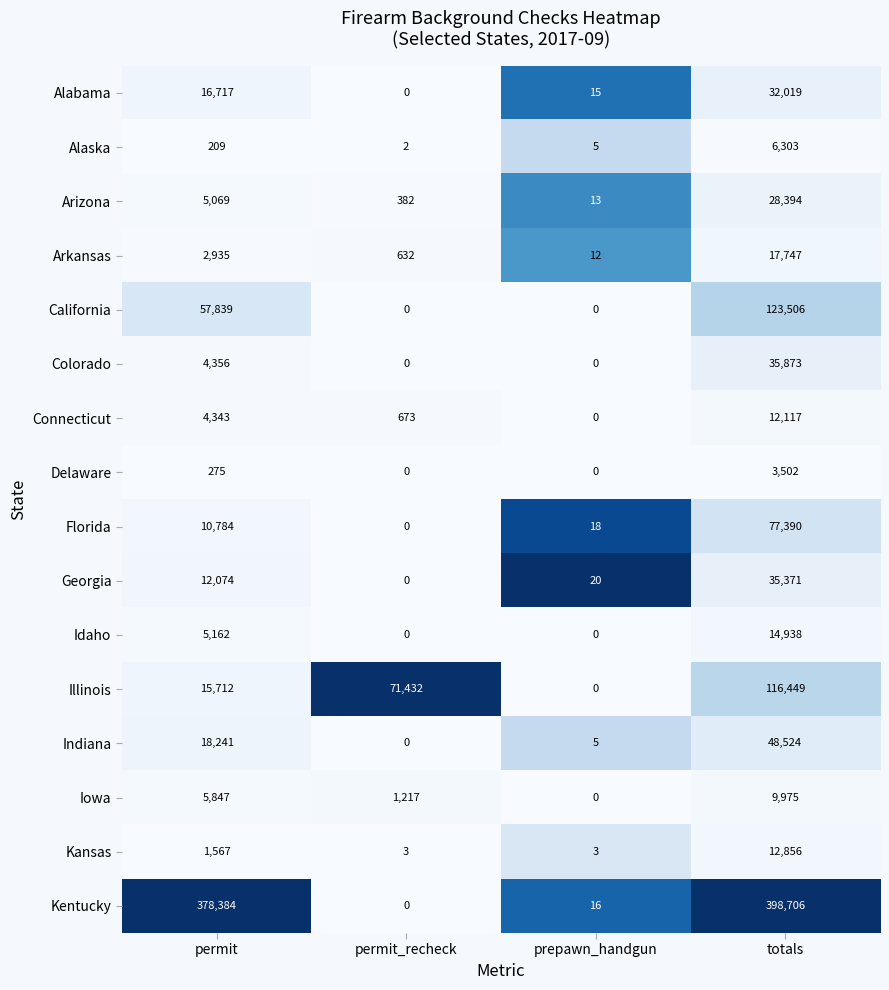

What is the average value of the Connecticut series?

4283